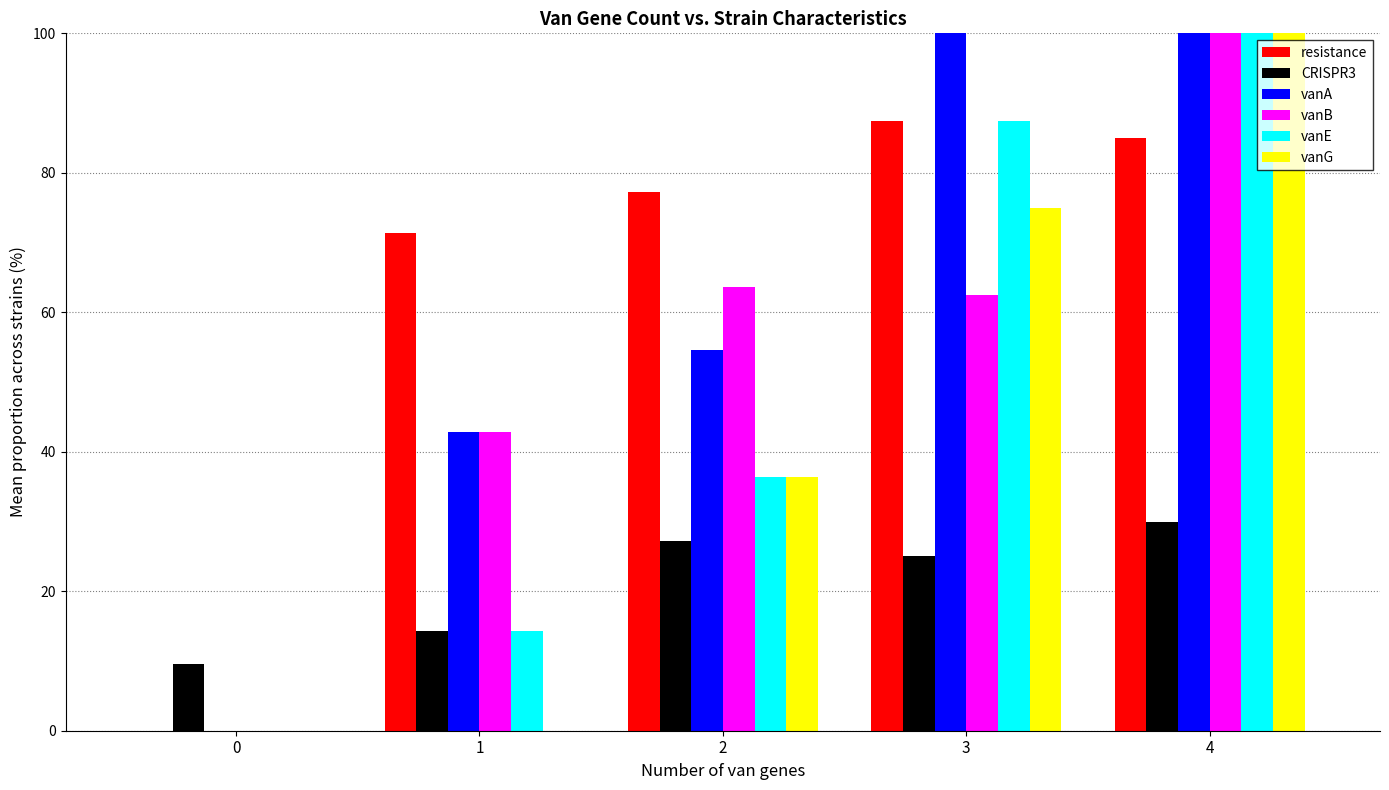

What is the total value across all series at 4?

515.0